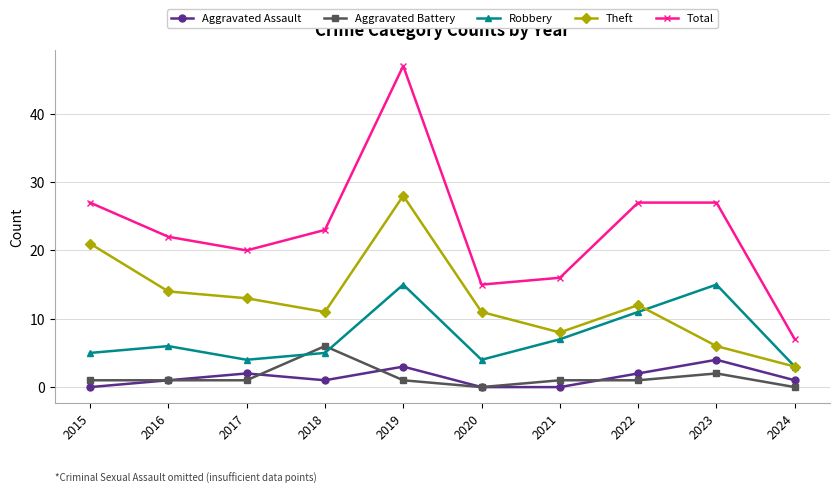

Which series has the widest spread of values?

Total